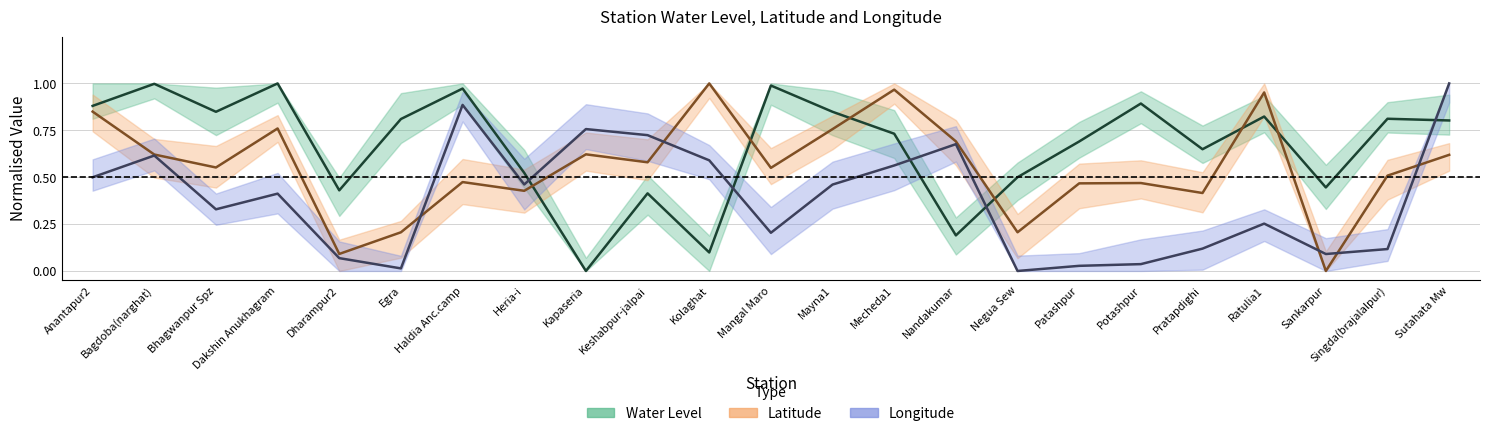

Which series has the largest total across all categories?

Water Level